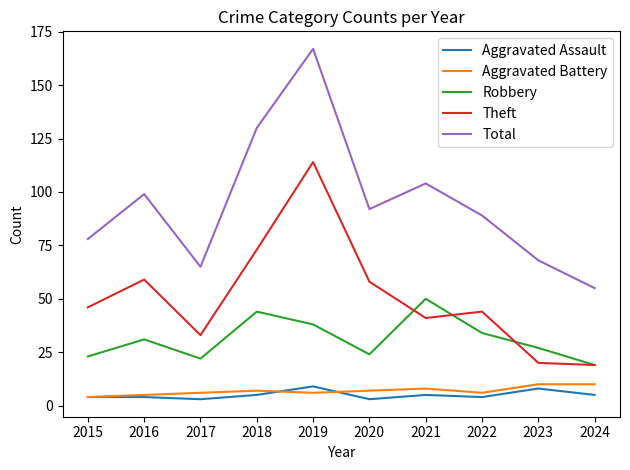

Which series has the largest total across all categories?

Total